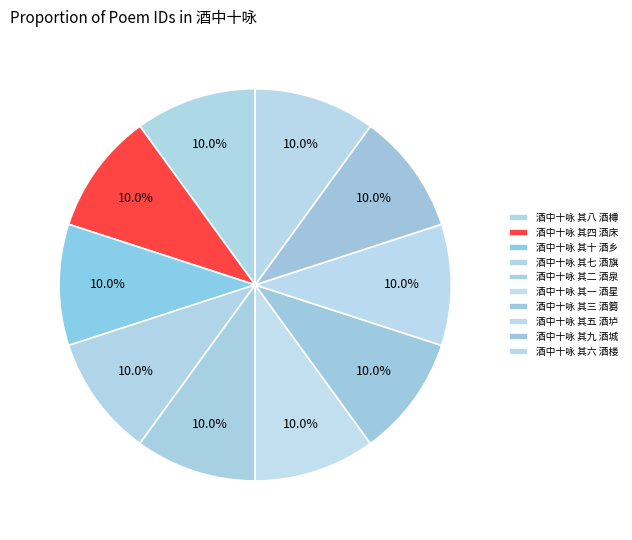

Between 酒中十咏 其五 酒垆 and 酒中十咏 其二 酒泉, which is larger?

酒中十咏 其二 酒泉